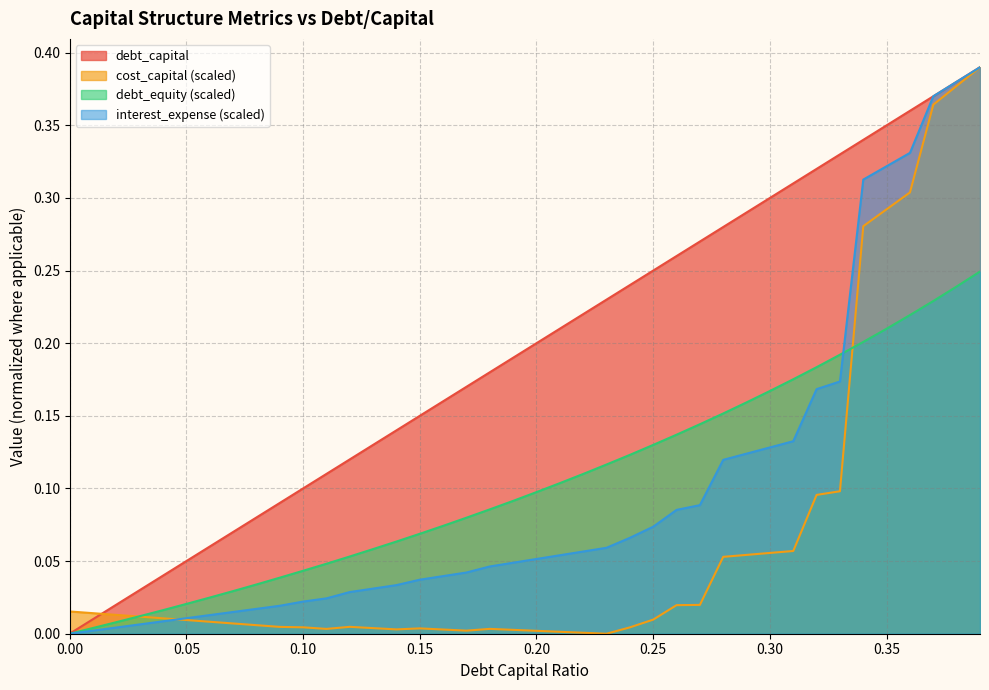

The value of cost_capital at 0.17 is 0.0. True or false?

False